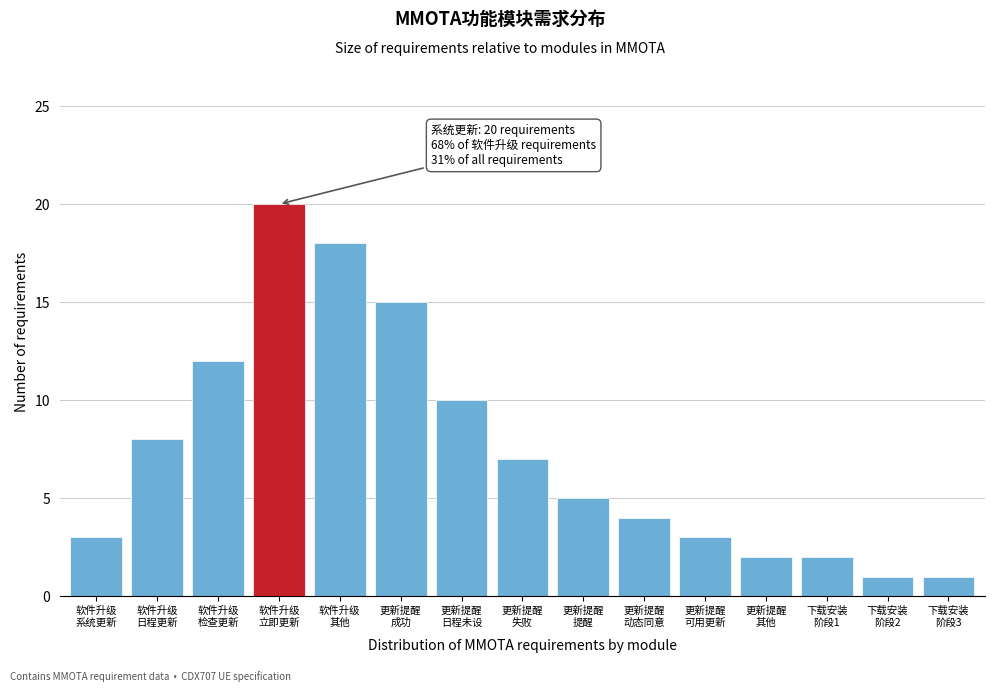

Reading left to right, list all the values displayed in this chart.

3	8	12	20	18	15	10	7	5	4	3	2	2	1	1